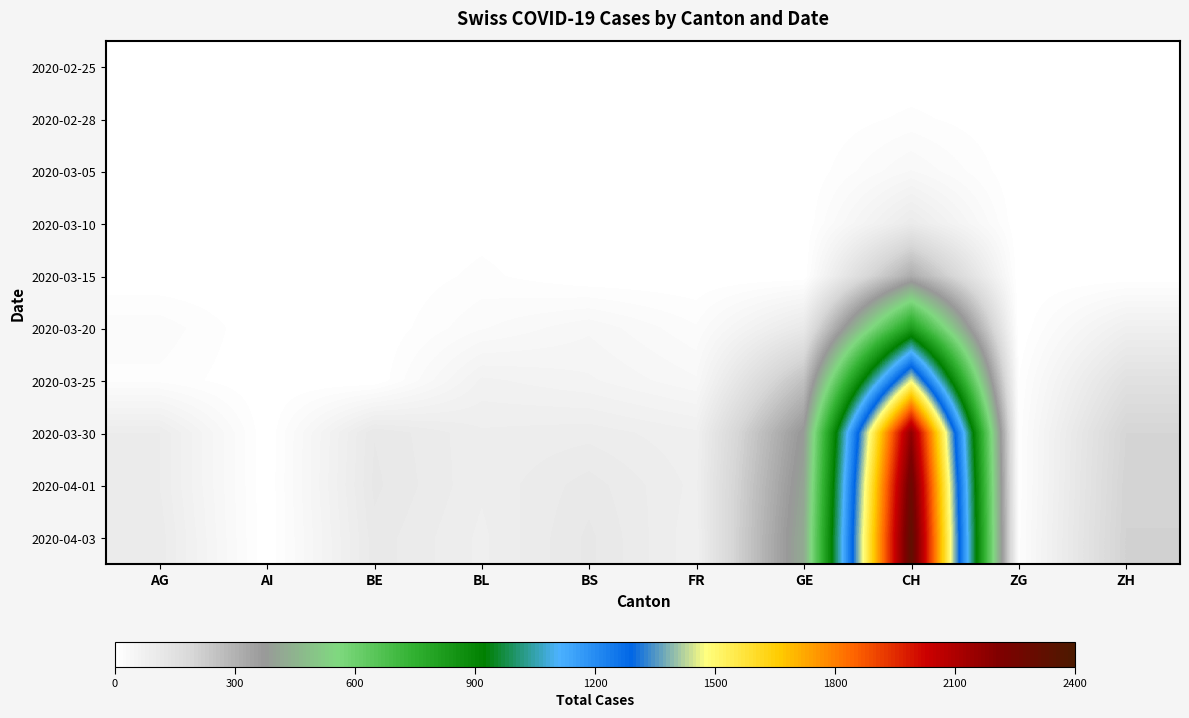

Which label corresponds to the largest value in the chart?

CH